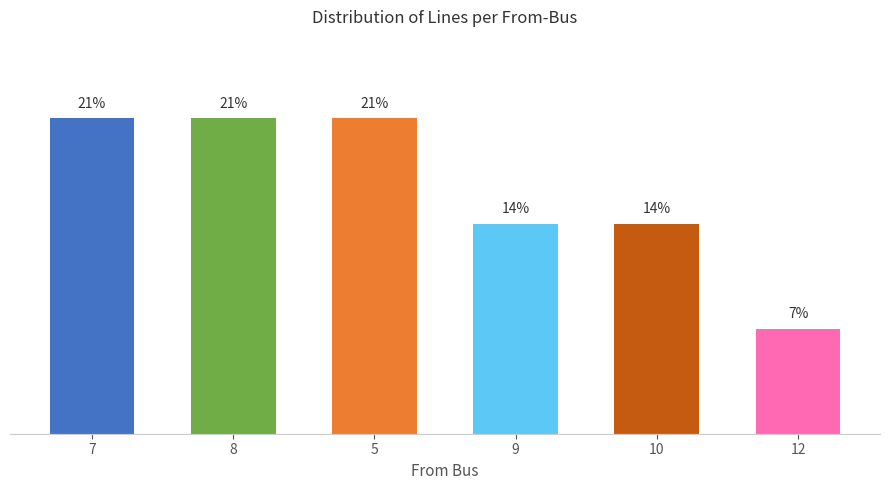

What is the sum of all values?

100.0